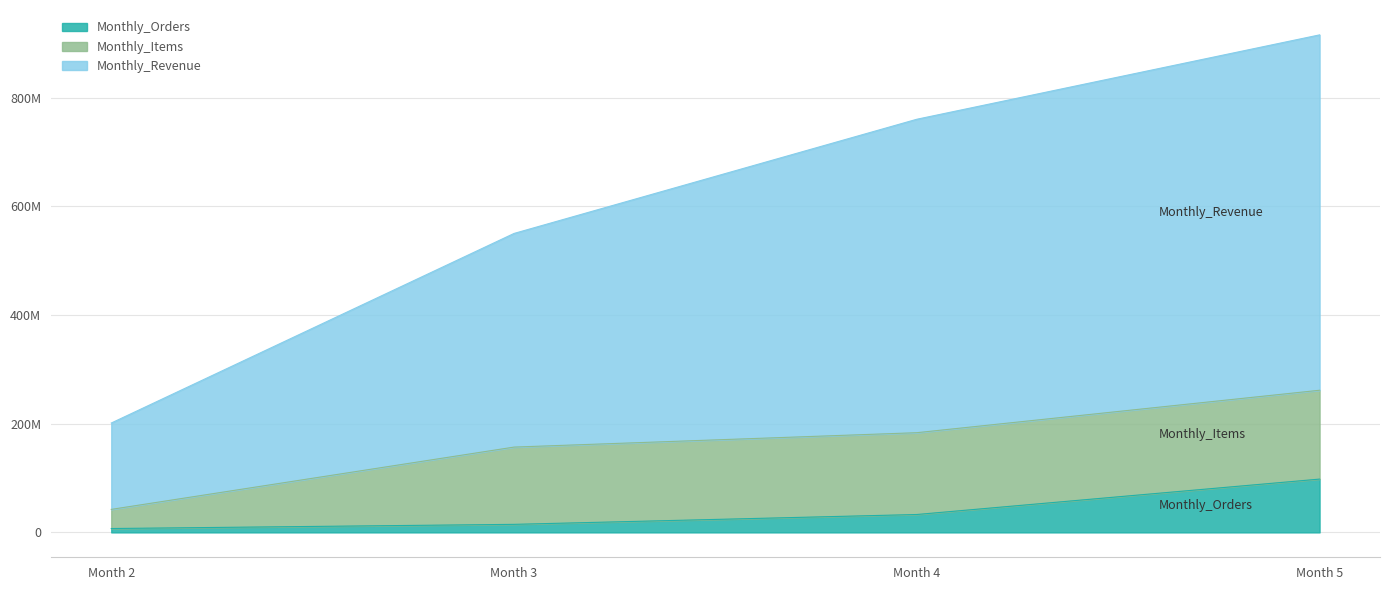

True or false: Monthly_Revenue and Monthly_Orders cross at least once.

False